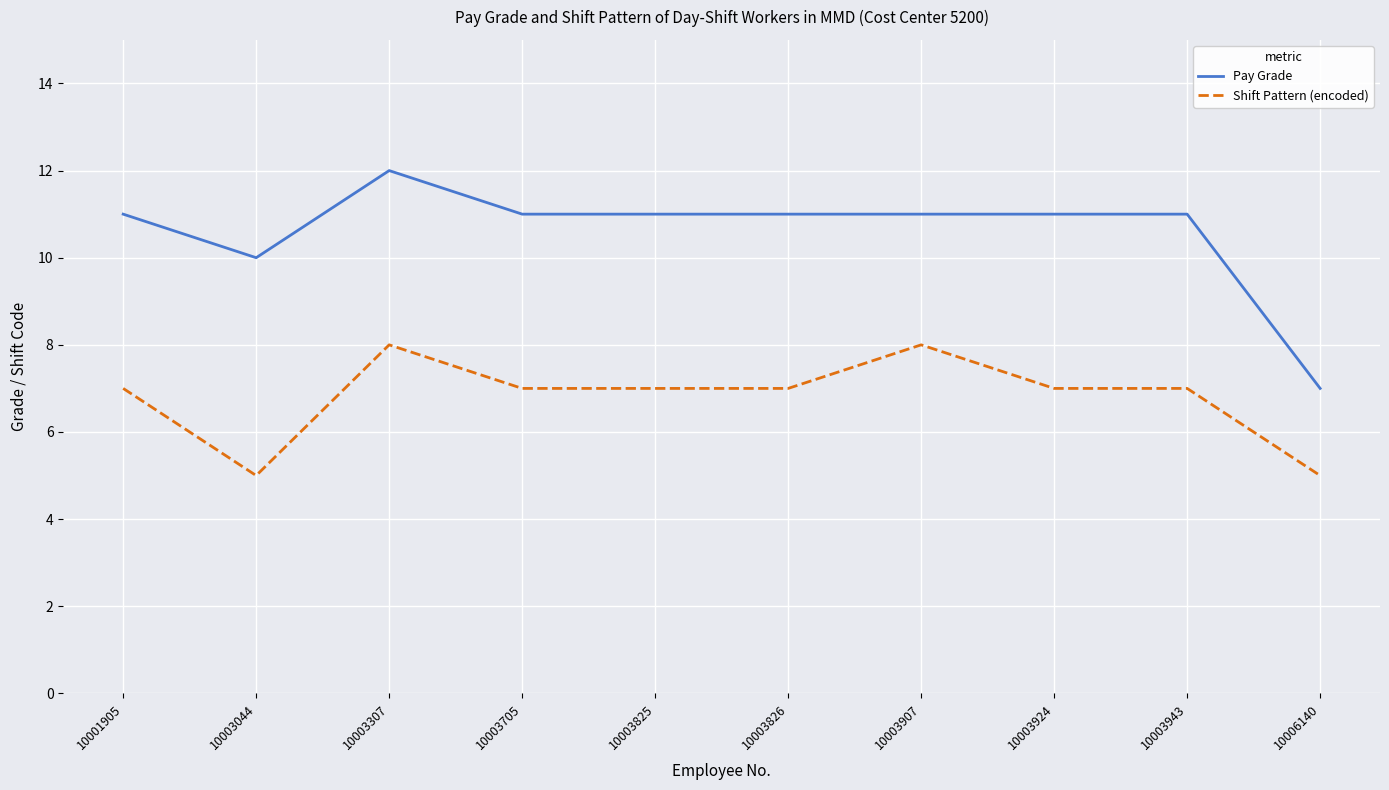

The Shift Pattern (encoded) series shows 14 at 10003907. True or false?

False